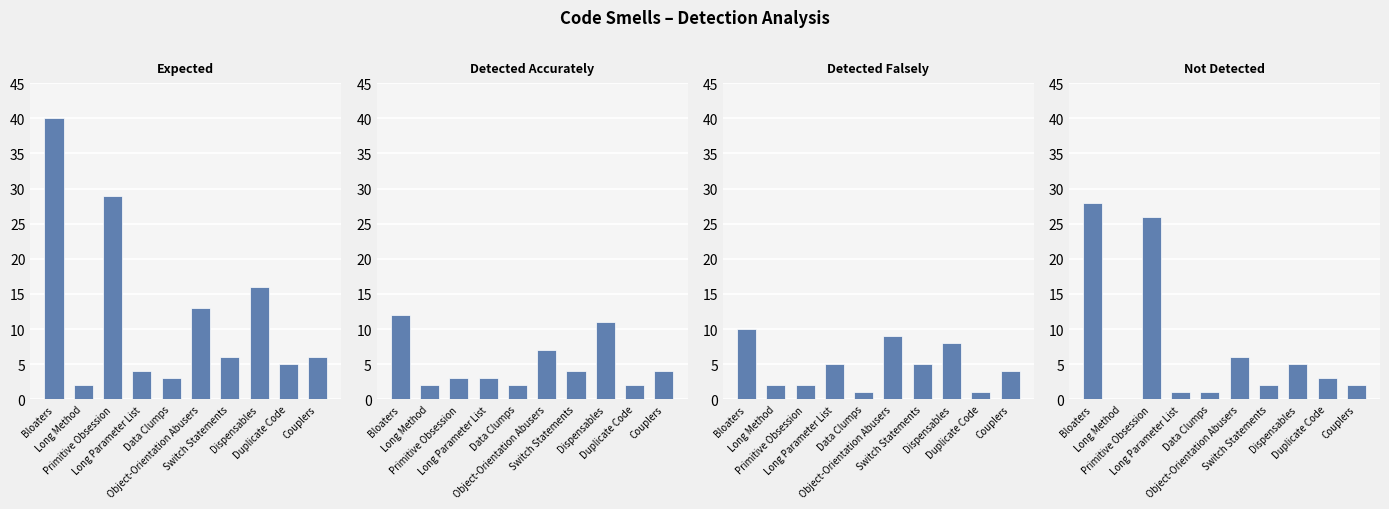

What are all the series names shown in the legend?

Expected, Detected Accurately, Detected Falsely, Not Detected